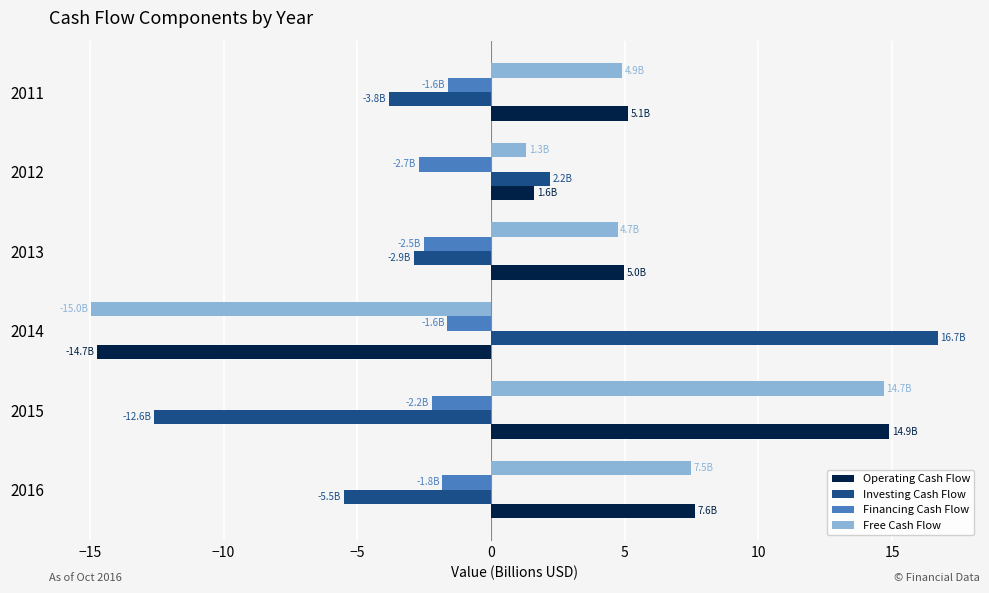

How many negative values does the Investing Cash Flow series have?

4